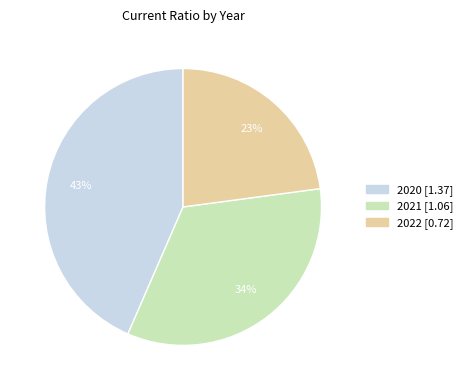

Does 2022 represent more than half of the total?

No